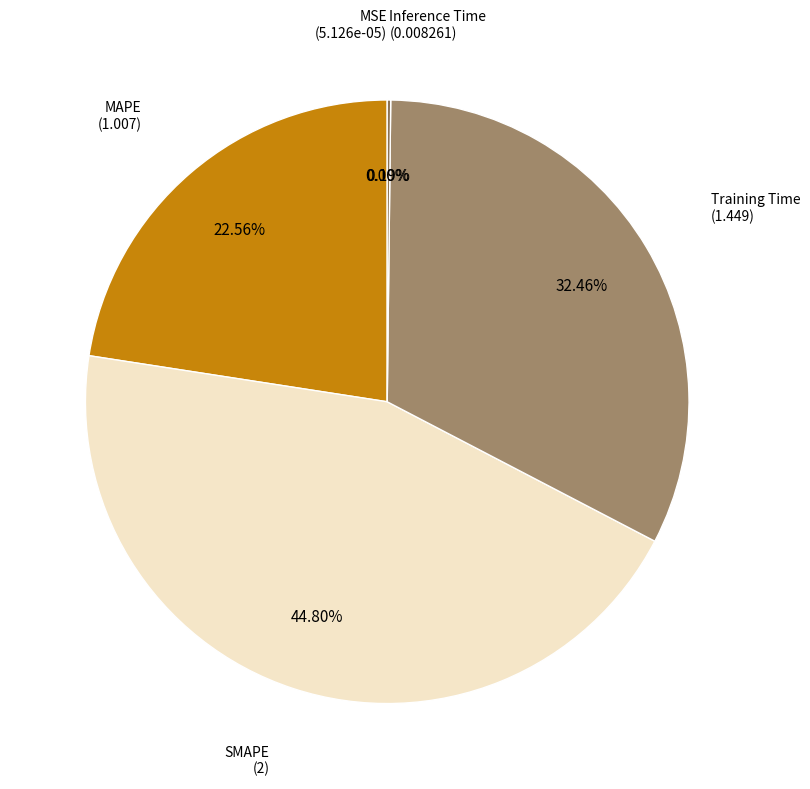

How many segments does this pie chart have?

5